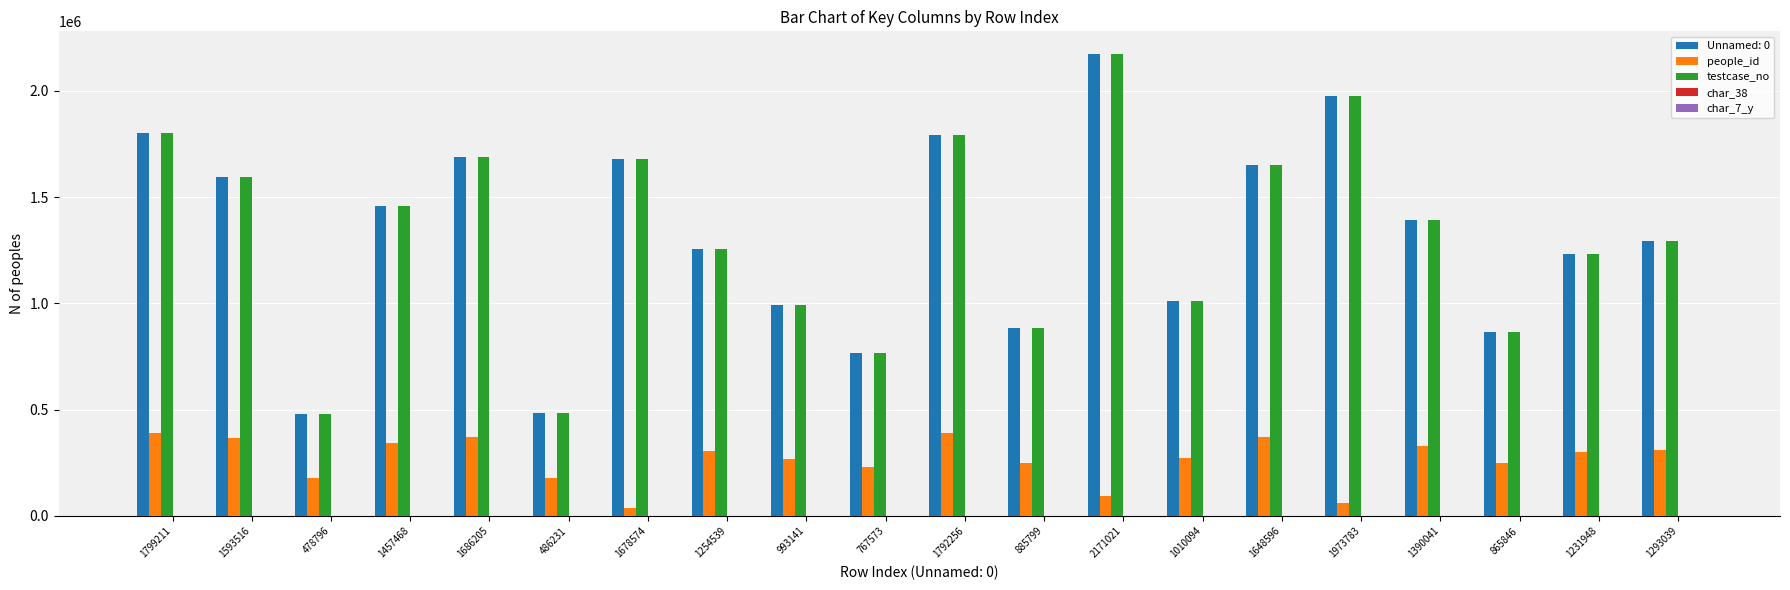

What is the greatest value displayed?

2171022